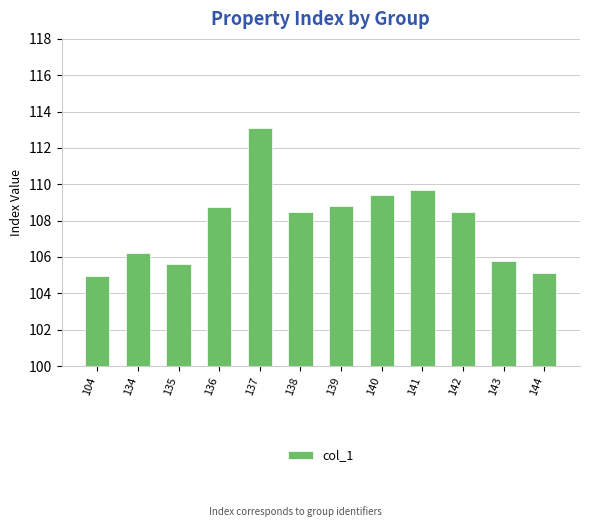

Where does the data first go above 108?

136